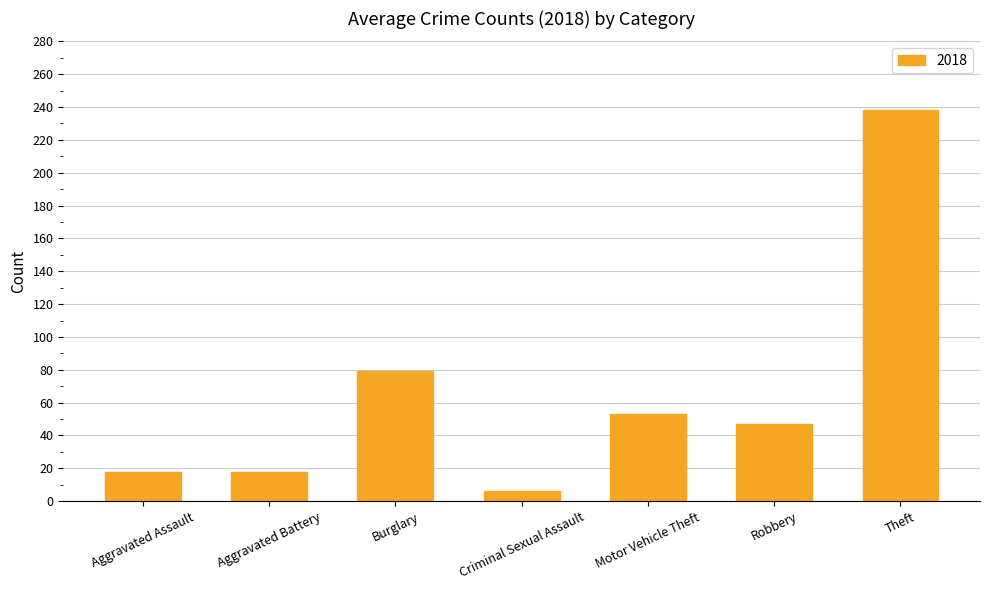

Reading left to right, what are all the values shown in this chart?

Aggravated Assault=18	Aggravated Battery=18	Burglary=79	Criminal Sexual Assault=6	Motor Vehicle Theft=53	Robbery=47	Theft=238